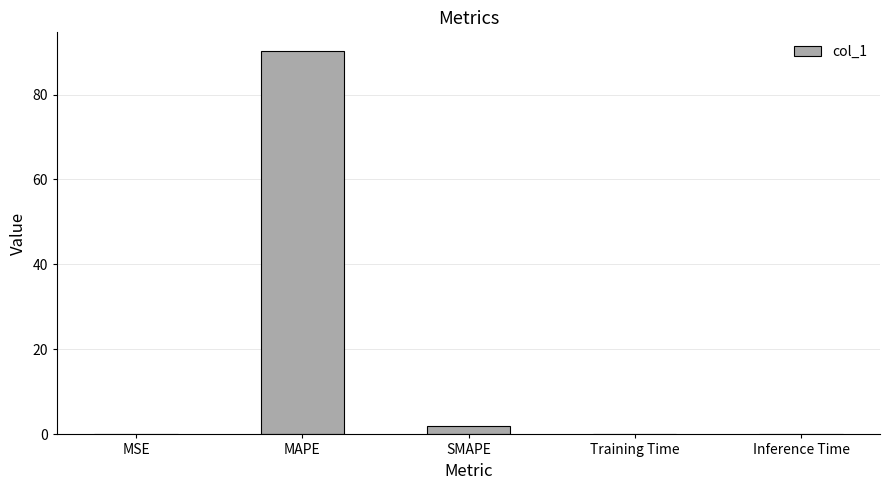

At which label is the value closest to 45?

SMAPE